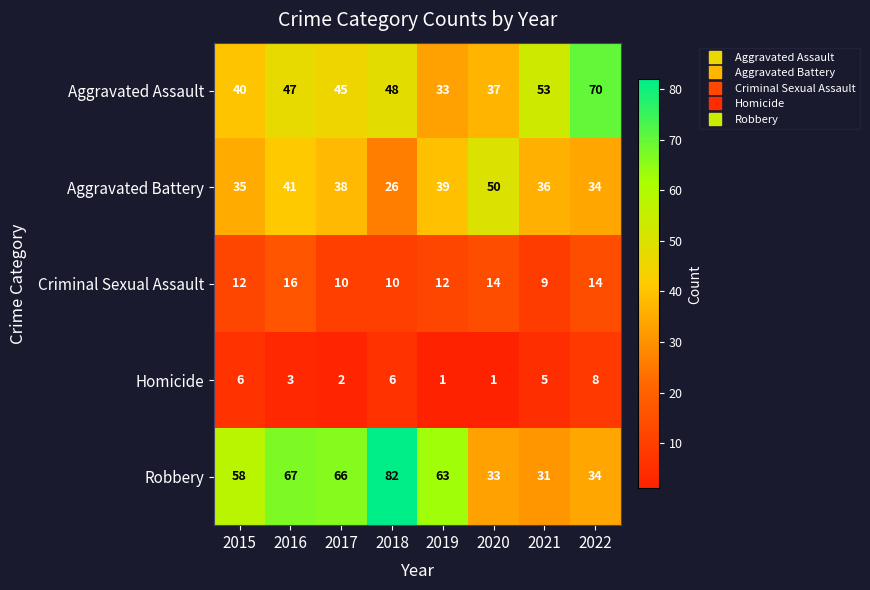

Is it true that Robbery equals 40 at 2017?

False